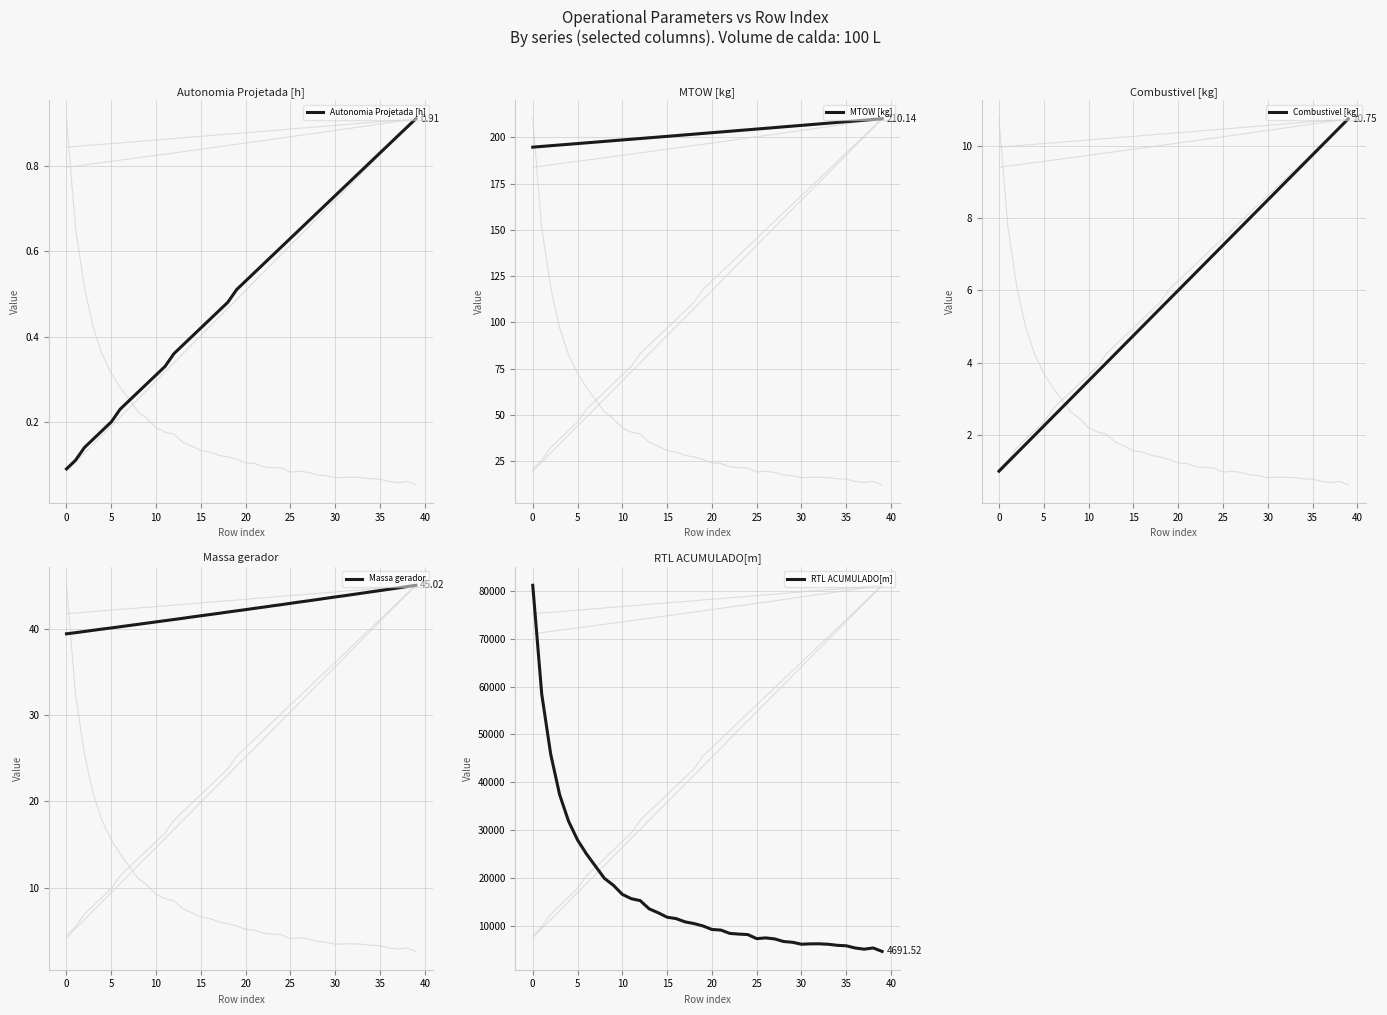

Reading left to right, list all the values displayed in this chart.

Autonomia Projetada [h]: 0.1	0.1	0.1	0.2	0.2	0.2	0.2	0.2	0.3	0.3	0.3	0.3	0.4	0.4	0.4	0.4	0.4	0.5	0.5	0.5	0.5	0.6	0.6	0.6	0.6	0.6	0.7	0.7	0.7	0.7	0.7	0.8	0.8	0.8	0.8	0.8	0.8	0.9	0.9	0.9
MTOW [kg]: 194.8	195.2	195.6	195.9	196.3	196.7	197.1	197.5	197.9	198.3	198.7	199.1	199.4	199.8	200.2	200.6	201.0	201.4	201.8	202.2	202.6	203.0	203.4	203.8	204.2	204.6	204.9	205.3	205.8	206.2	206.5	206.9	207.3	207.7	208.1	208.5	208.9	209.3	209.7	210.1
Combustivel [kg]: 1.0	1.2	1.5	1.8	2.0	2.2	2.5	2.8	3.0	3.2	3.5	3.8	4.0	4.2	4.5	4.8	5.0	5.2	5.5	5.8	6.0	6.2	6.5	6.8	7.0	7.2	7.5	7.8	8.0	8.2	8.5	8.8	9.0	9.2	9.5	9.8	10.0	10.2	10.5	10.8
Massa gerador: 39.4	39.5	39.7	39.8	40.0	40.1	40.2	40.4	40.5	40.6	40.8	40.9	41.1	41.2	41.4	41.5	41.6	41.8	41.9	42.1	42.2	42.4	42.5	42.6	42.8	42.9	43.1	43.2	43.4	43.5	43.7	43.8	44.0	44.1	44.3	44.4	44.6	44.7	44.9	45.0
RTL ACUMULADO[m]: 81144.0	58461.4	45923.6	37426.0	31869.2	27966.5	25029.8	22489.0	19948.2	18510.9	16603.1	15703.8	15292.8	13574.0	12765.4	11836.0	11544.3	10861.6	10507.0	10009.1	9276.1	9148.3	8457.3	8308.8	8209.5	7357.5	7512.6	7303.6	6761.5	6597.7	6193.0	6270.5	6277.2	6185.2	5963.9	5866.9	5401.9	5161.8	5409.8	4691.5